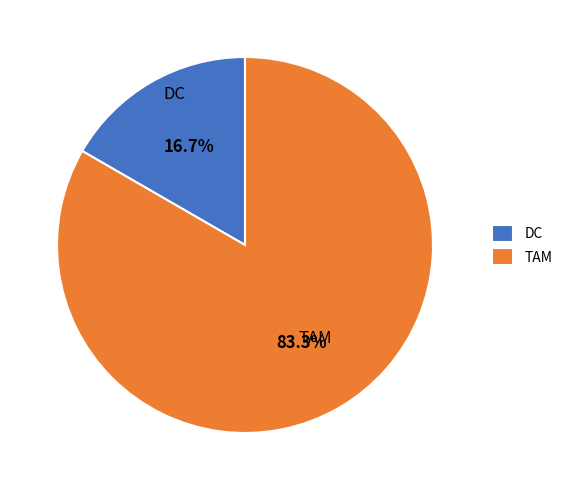

To the nearest percent, what is the combined percentage of TAM and DC?

100%